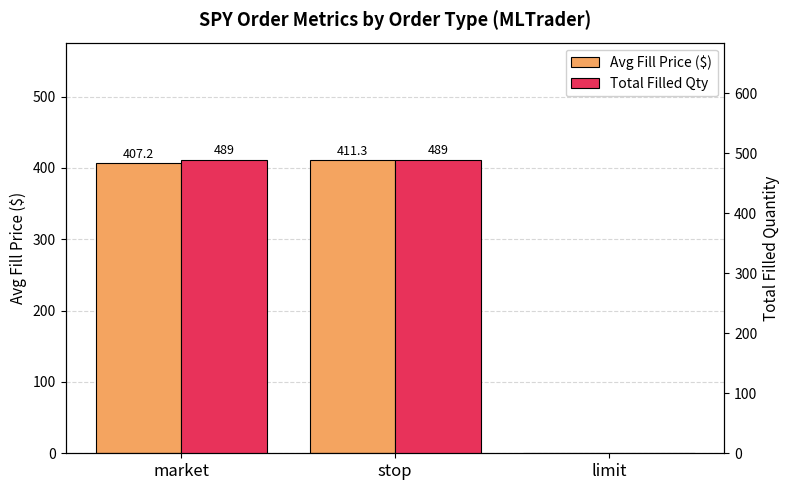

Rank the series at market from highest to lowest value.

Total Filled Qty, Avg Fill Price ($)